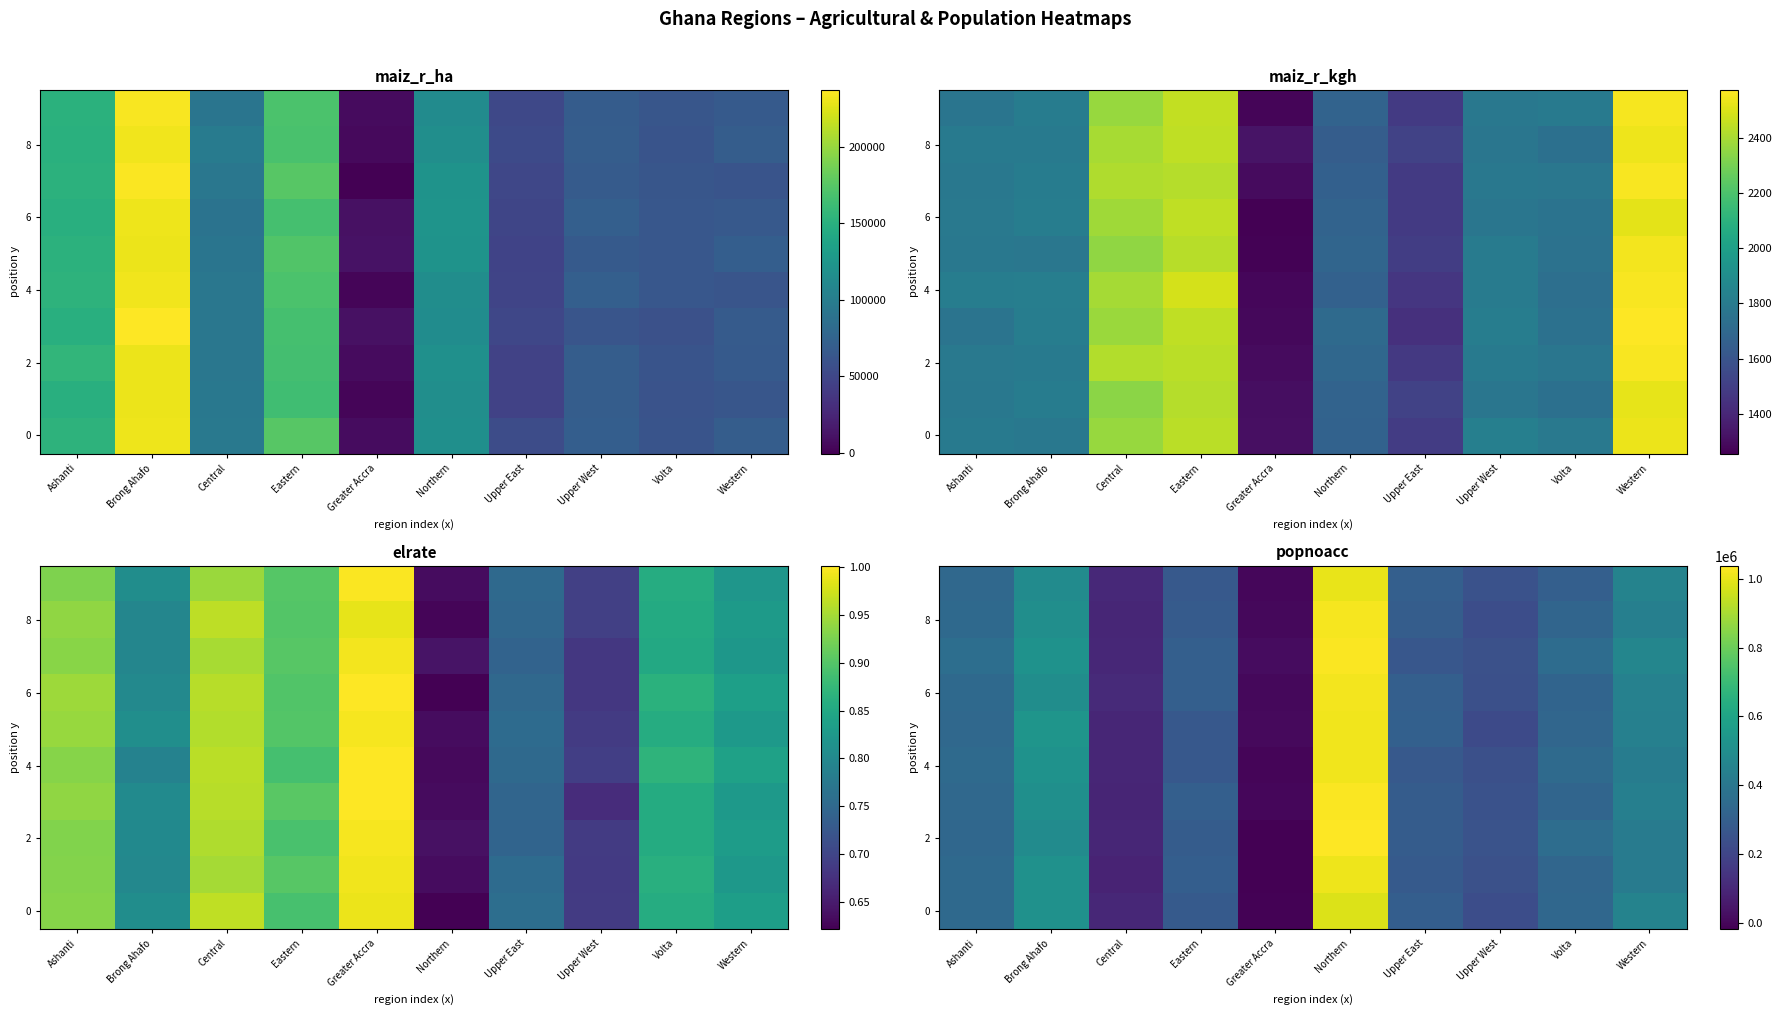

What is the difference between the maximum and minimum values in the 4 series?

1017517.8